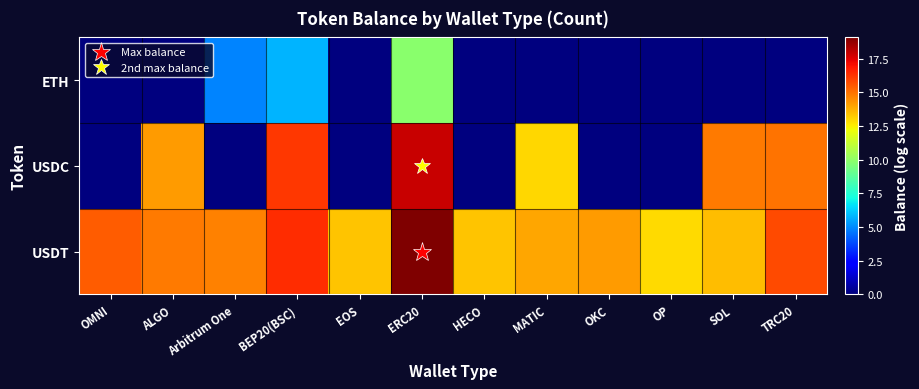

Reading right to left, what are all the values shown in this chart?

USDT: TRC20=15.8	SOL=13.5	OP=12.9	OKC=14.2	MATIC=14.0	HECO=13.4	ERC20=19.1	EOS=13.4	BEP20(BSC)=16.4	Arbitrum One=14.7	ALGO=14.9	OMNI=15.5
USDC: TRC20=15.0	SOL=14.9	OP=0.0	OKC=0.0	MATIC=13.0	HECO=0.0	ERC20=17.8	EOS=0.0	BEP20(BSC)=16.2	Arbitrum One=0.0	ALGO=14.2	OMNI=0.0
ETH: TRC20=0.0	SOL=0.0	OP=0.0	OKC=0.0	MATIC=0.0	HECO=0.0	ERC20=9.8	EOS=0.0	BEP20(BSC)=5.8	Arbitrum One=4.9	ALGO=0.0	OMNI=0.0